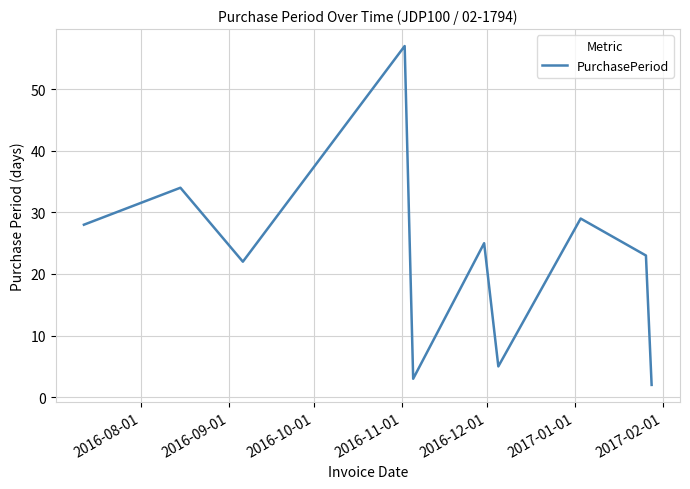

Does the chart have visible grid lines?

Yes